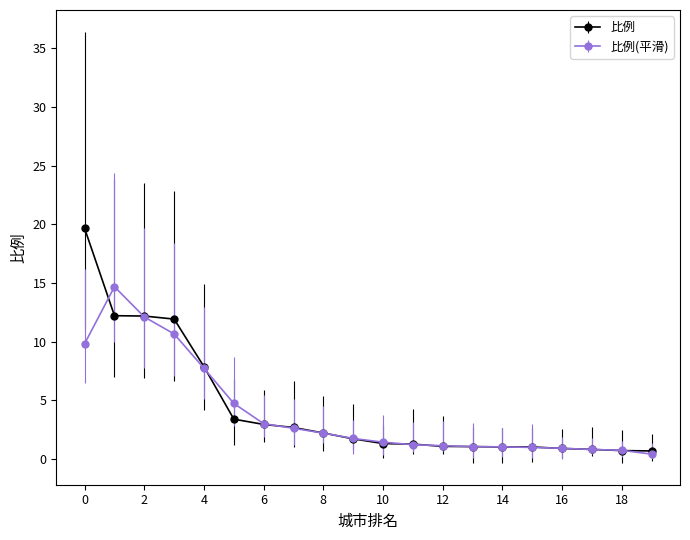

List the series in order of their peak value, lowest first.

比例(平滑), 比例